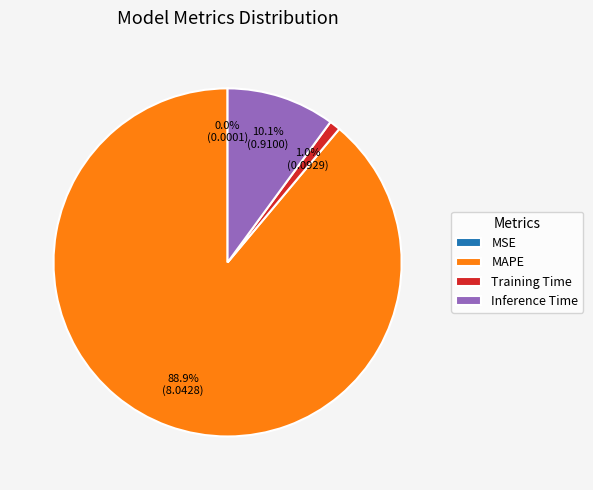

What is the largest slice in the pie chart?

MAPE